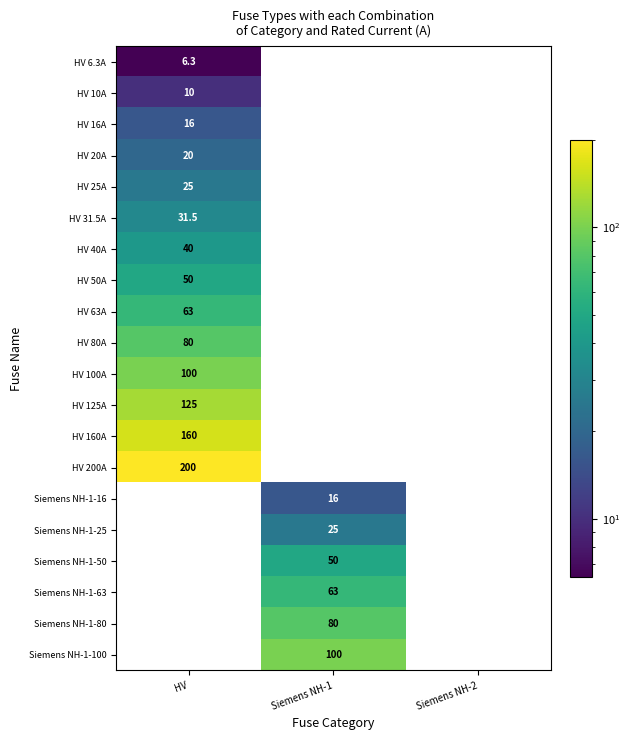

What is the spread (max minus min) of values at HV?

200.0